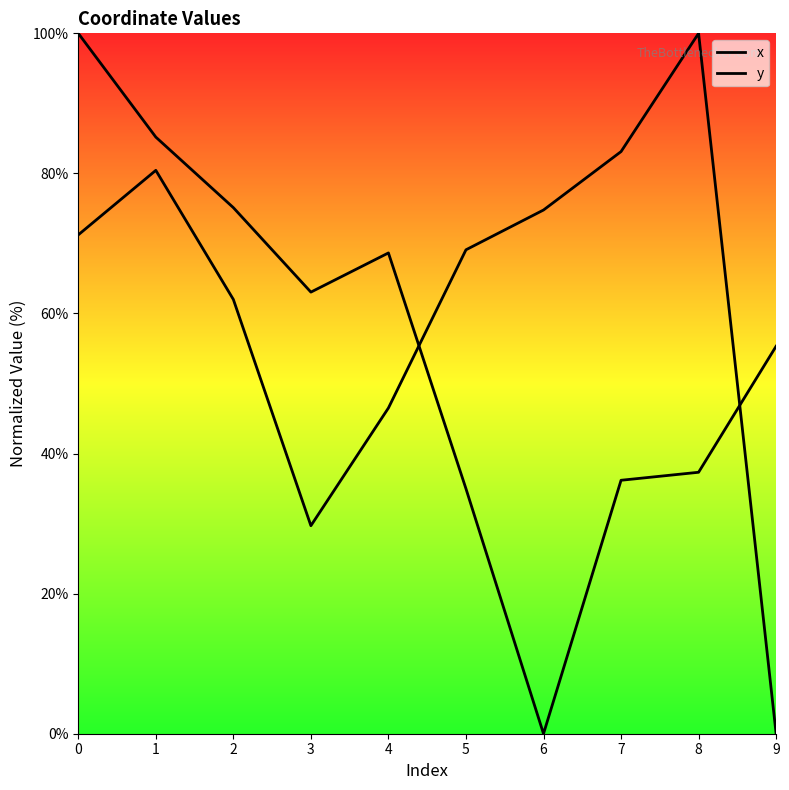

Does the chart display data point markers on the line(s)?

No